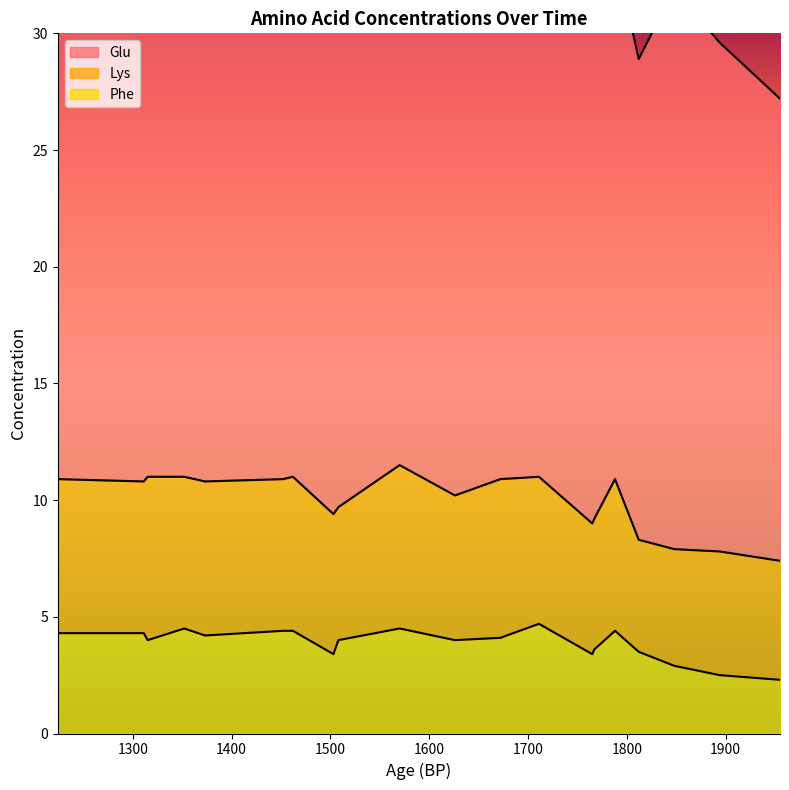

What is the value of the Lys point at the 5th from the left?

6.5